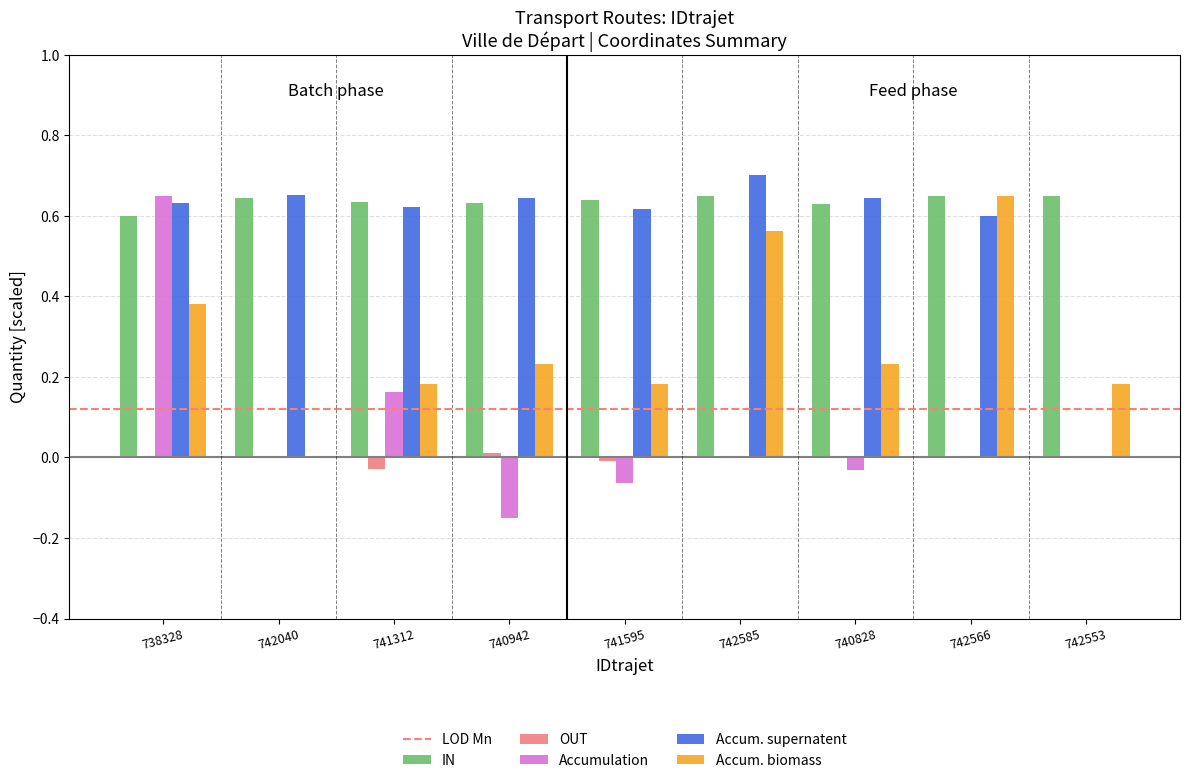

How many values in the Accum. biomass series exceed 0?

8